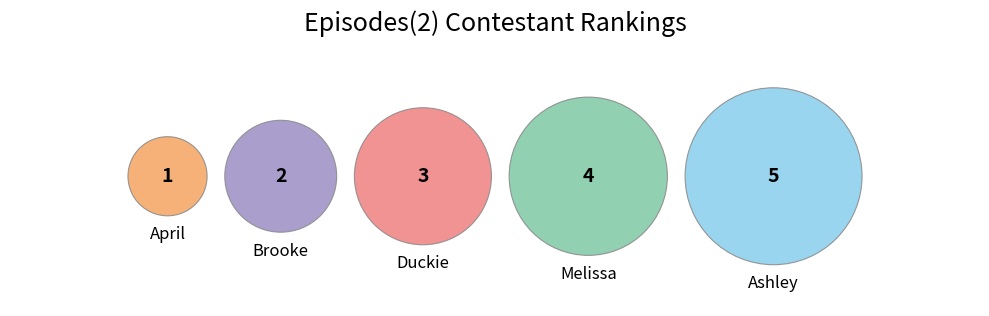

Is it true that April is 16% of the pie?

False